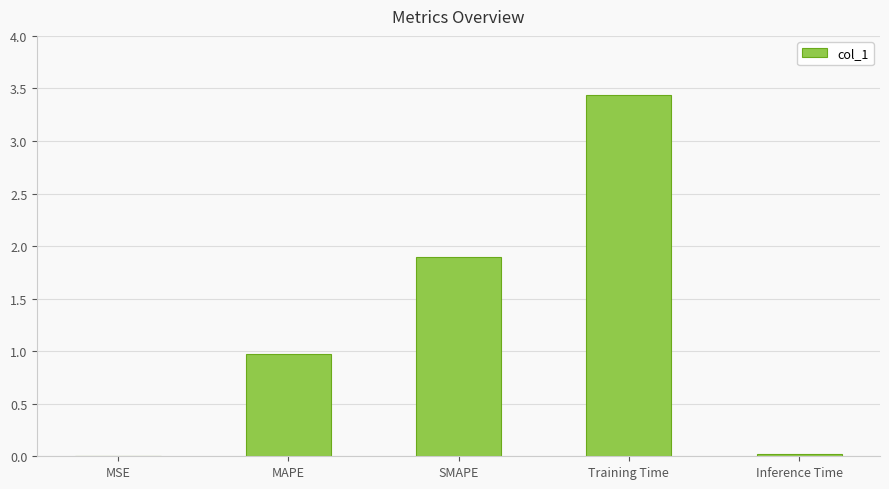

What is the sum of the values at Training Time and MAPE?

4.4